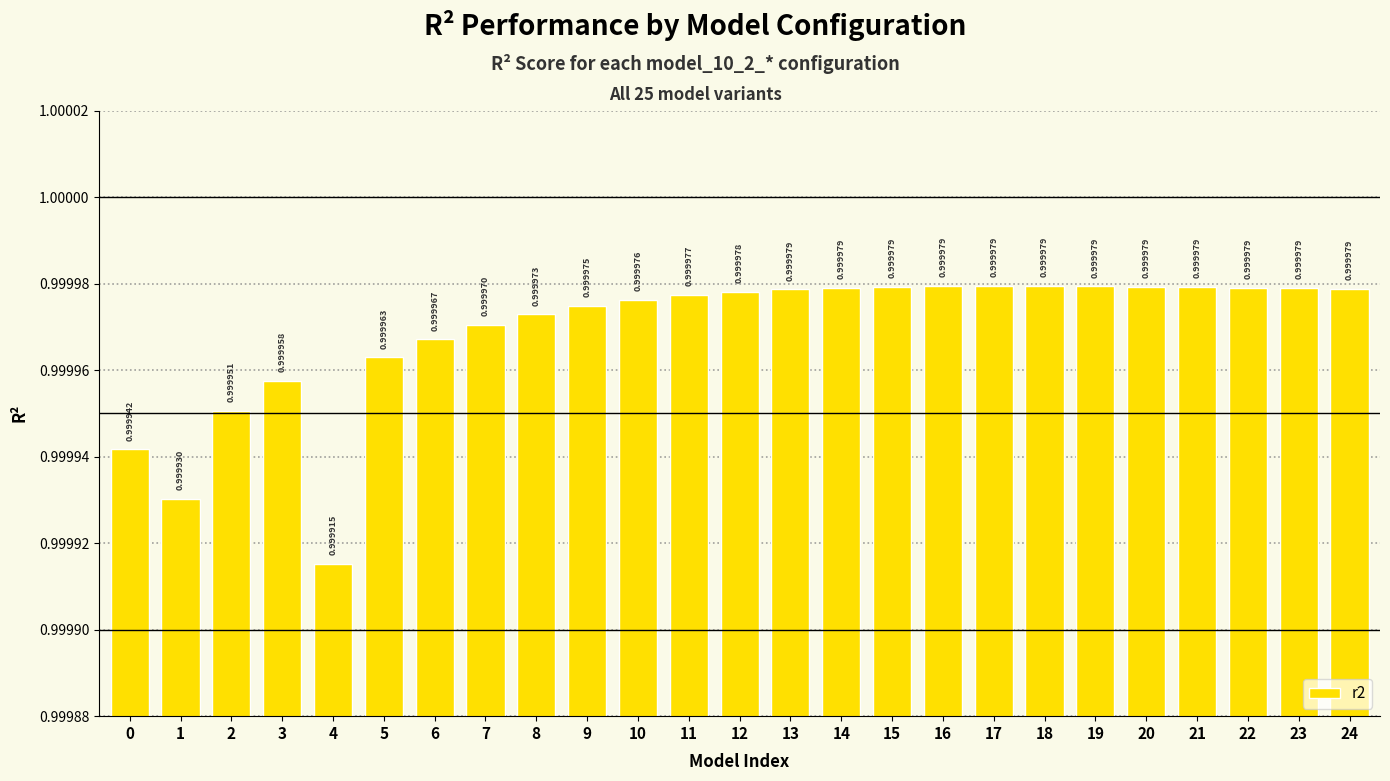

Does the chart contain stacked bars?

No